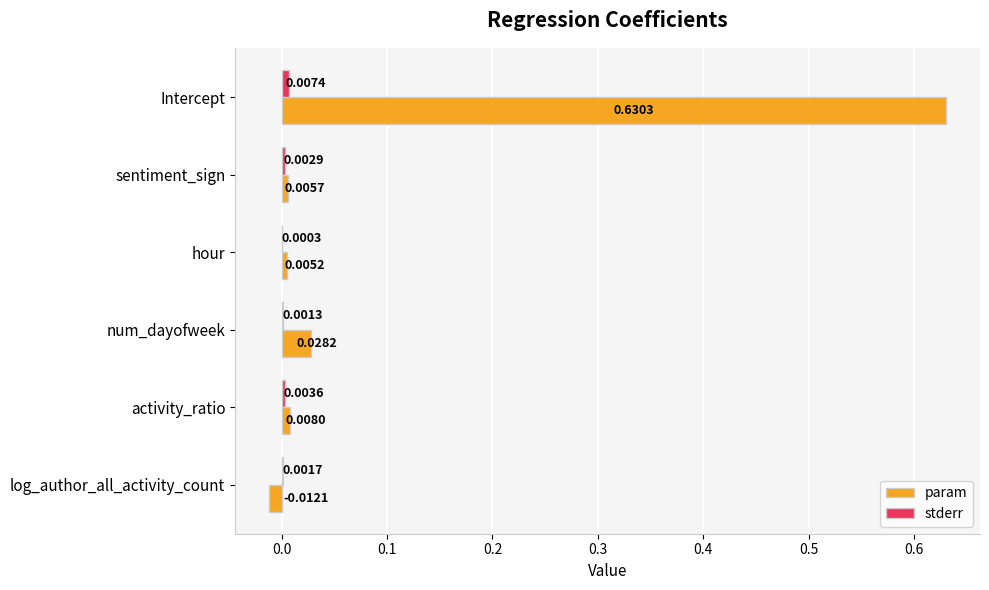

Which label corresponds to the largest value in the chart?

Intercept